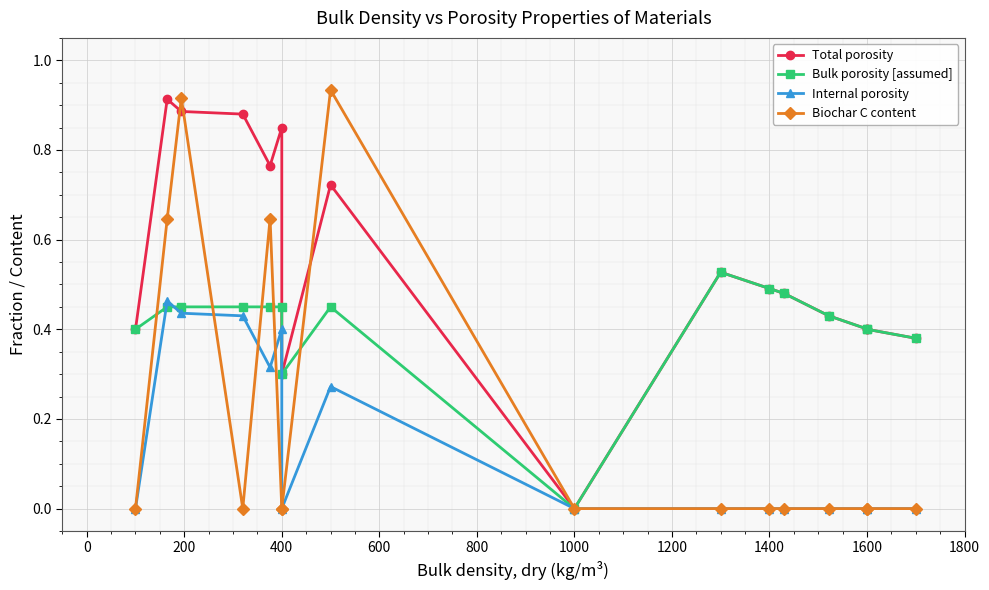

How many lines are shown in the chart?

4